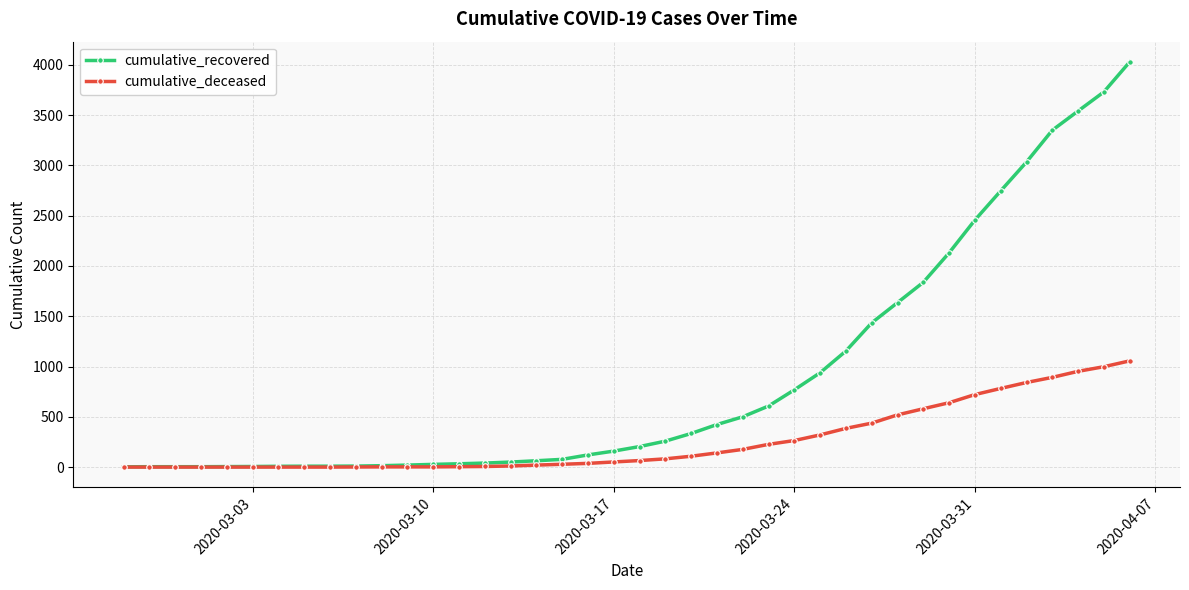

What are all the series names shown in the legend?

cumulative_recovered, cumulative_deceased